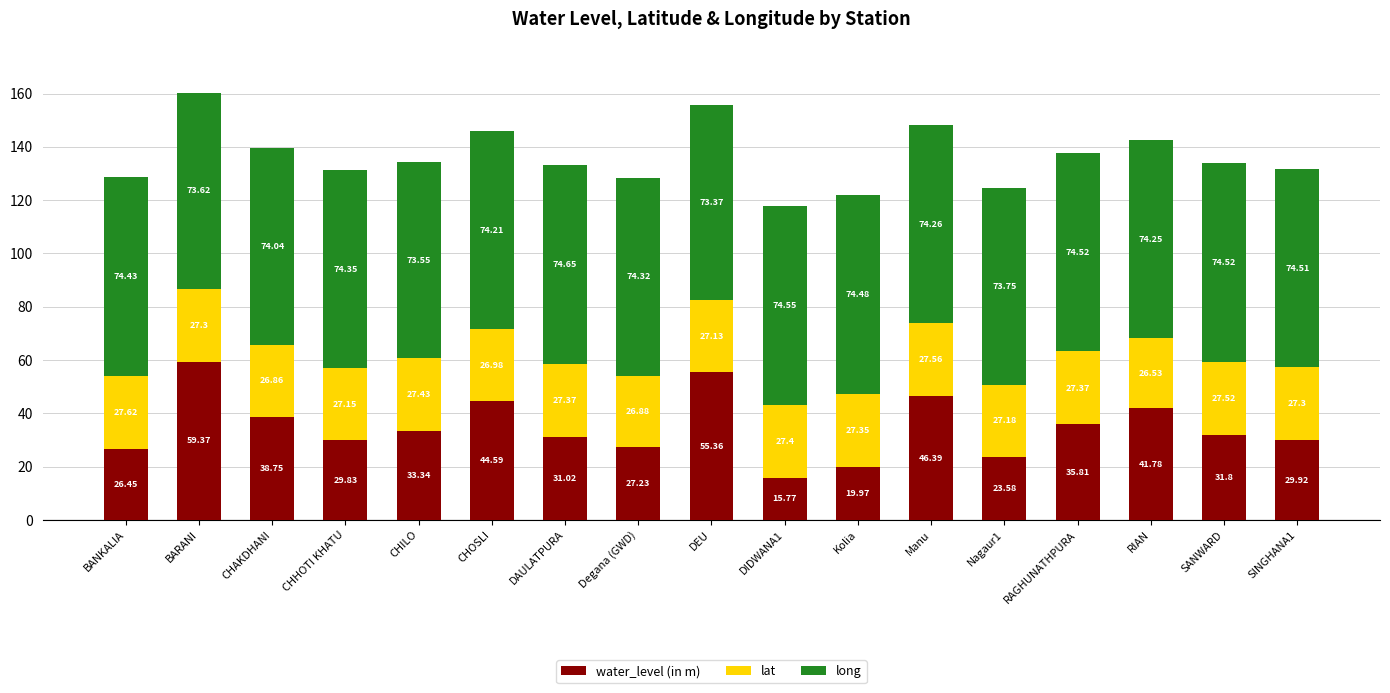

What are all the series names shown in the legend?

water_level (in m), lat, long